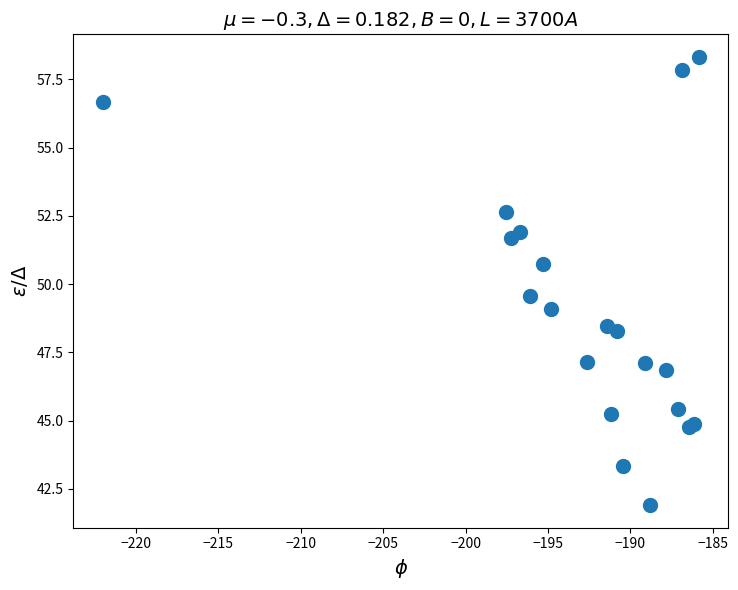

What Y value in the scatter plot is closest to 50?

49.6